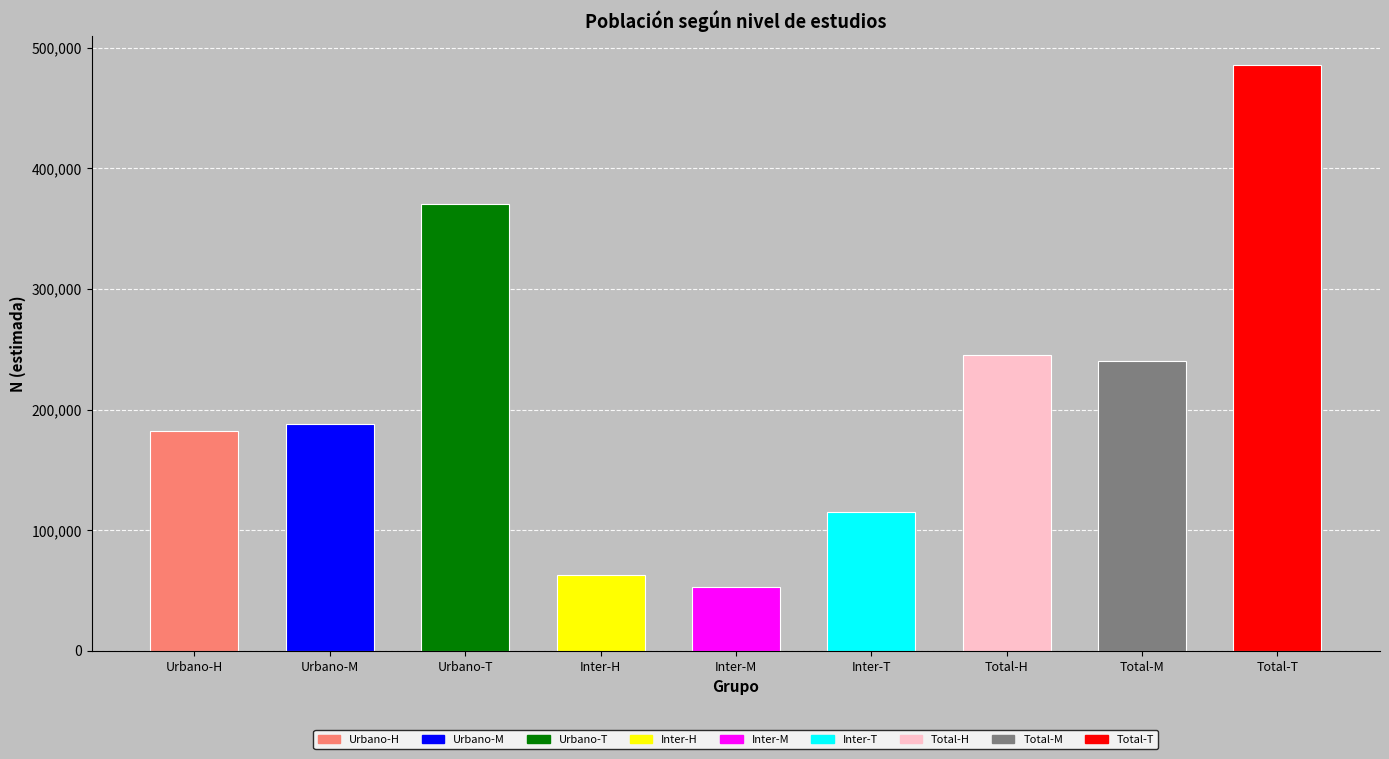

What is the difference between the maximum and minimum values in the Urbano series?

187742